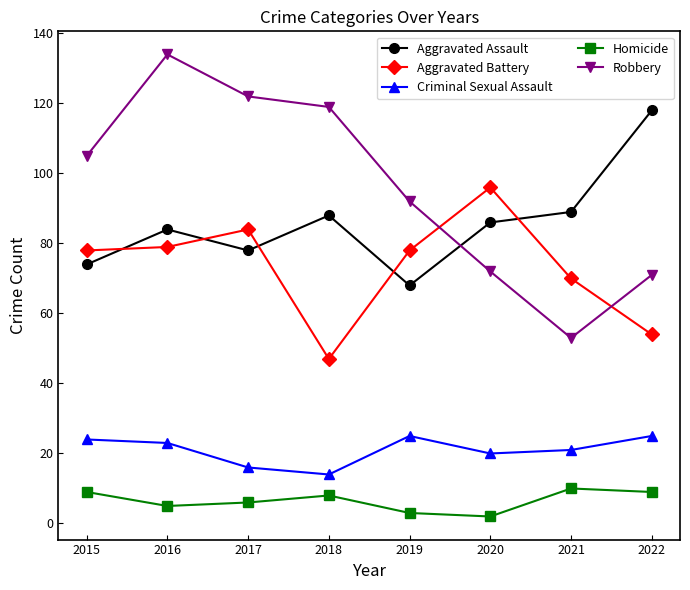

What is the spread (max minus min) of values at 2019?

89